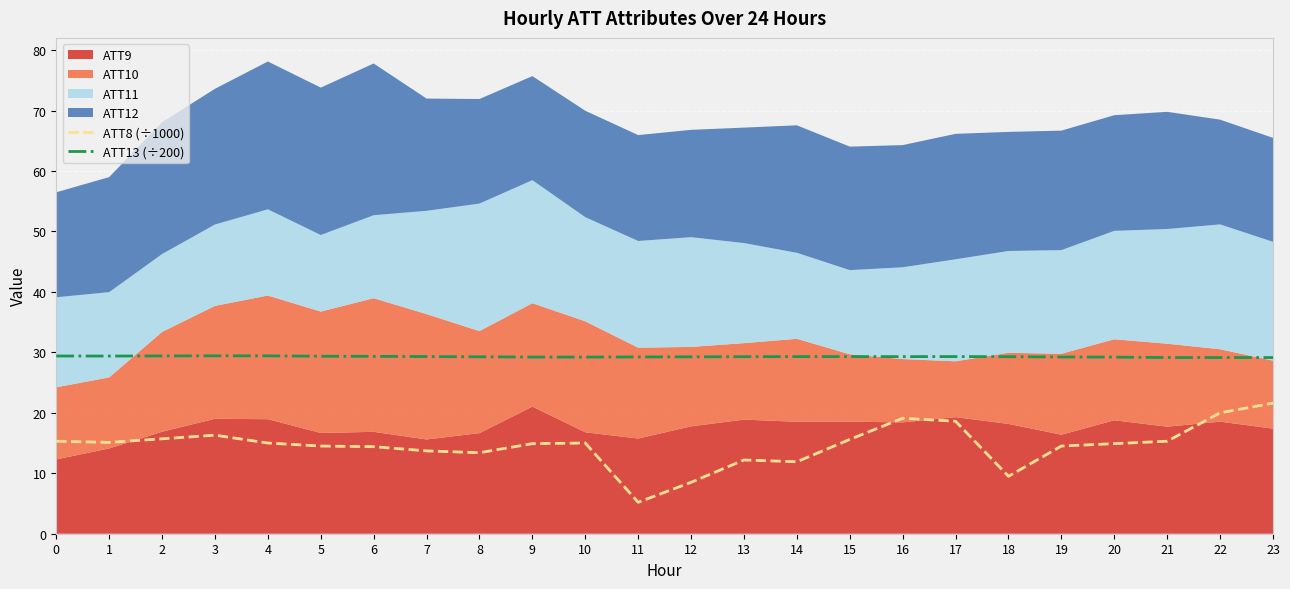

True or false: ATT8 (÷1000) and ATT13 (÷200) cross at least once.

False